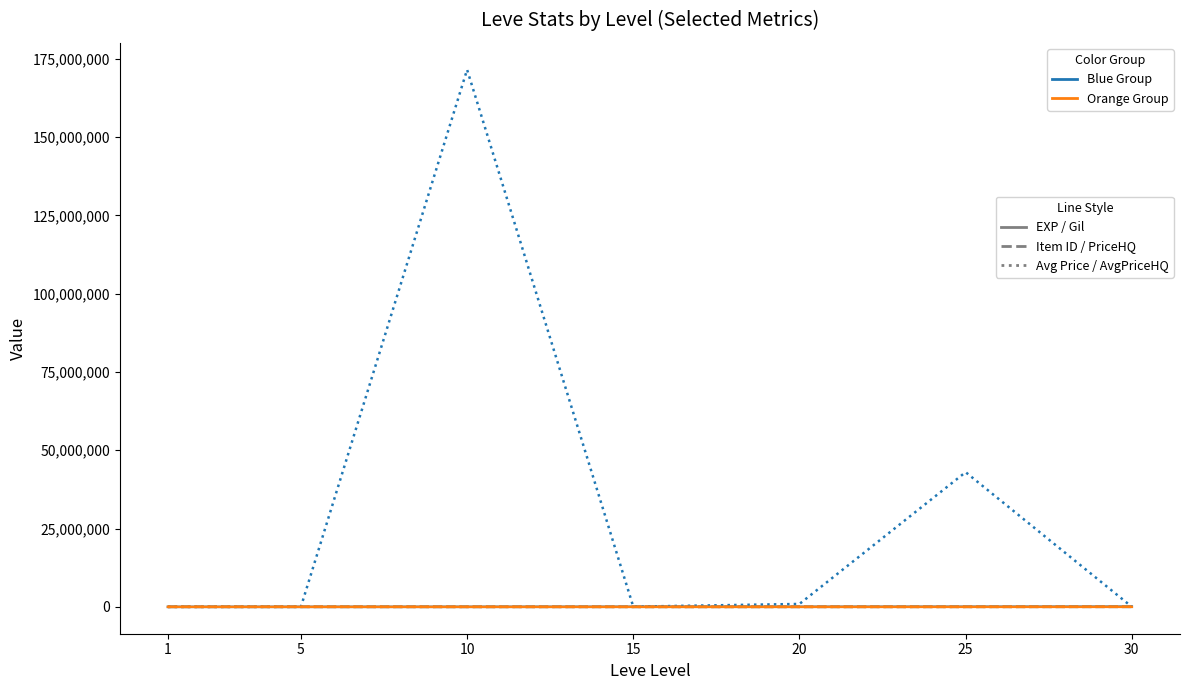

Is this an area chart (filled region under the line)?

No